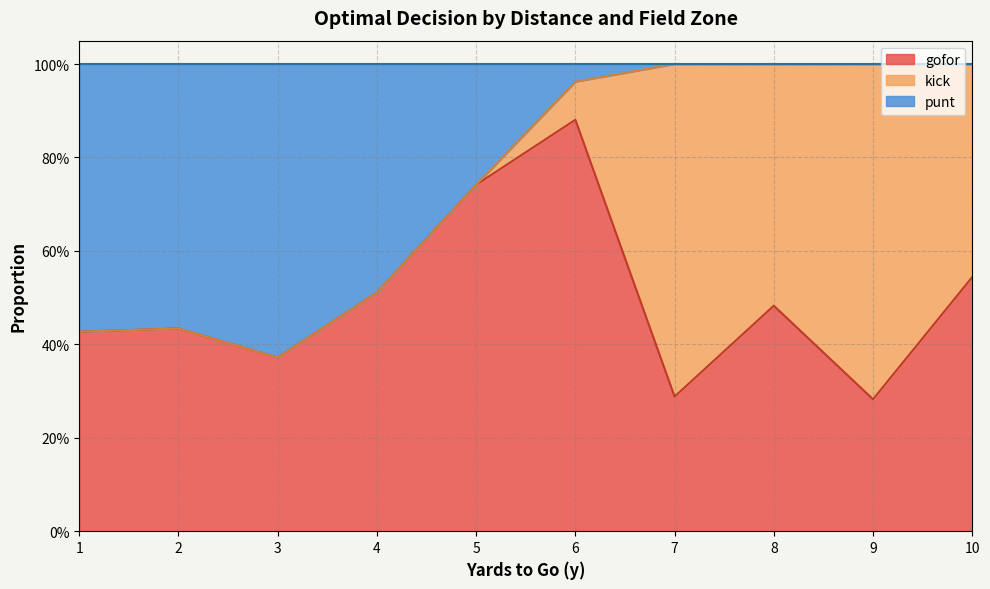

At which label does punt reach its peak?

3